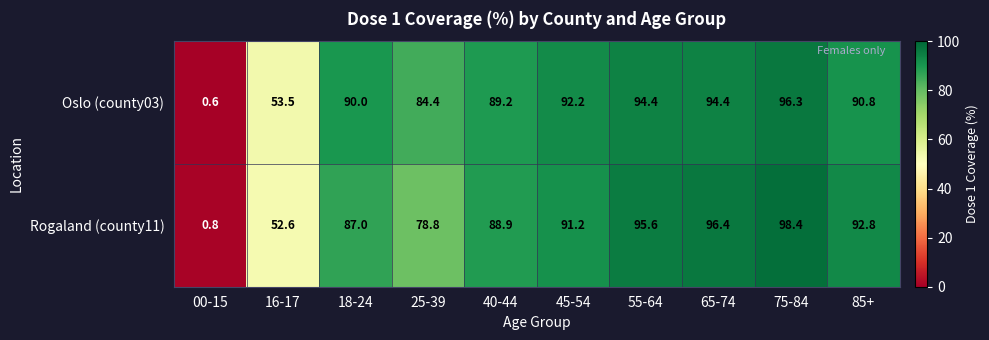

What is the approximate value of Rogaland (county11) at 65-74?

96.4